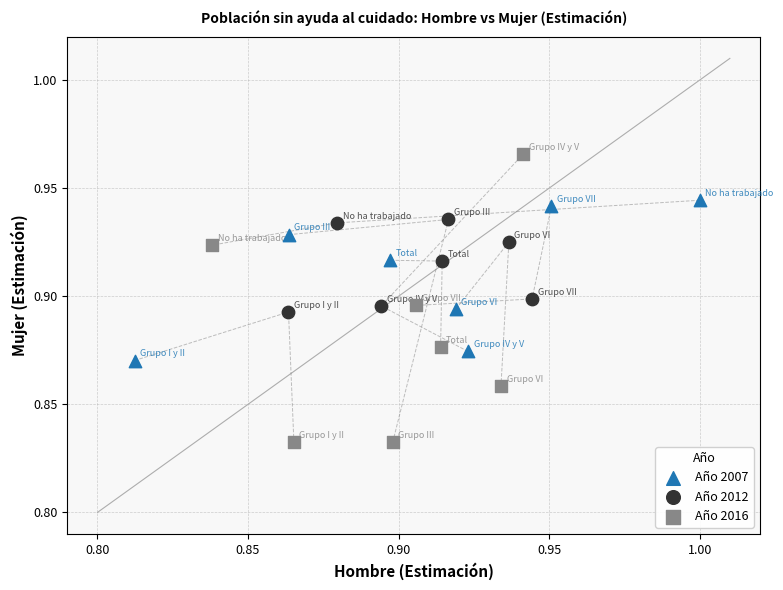

Which series has the largest Y range (max minus min)?

Año 2016